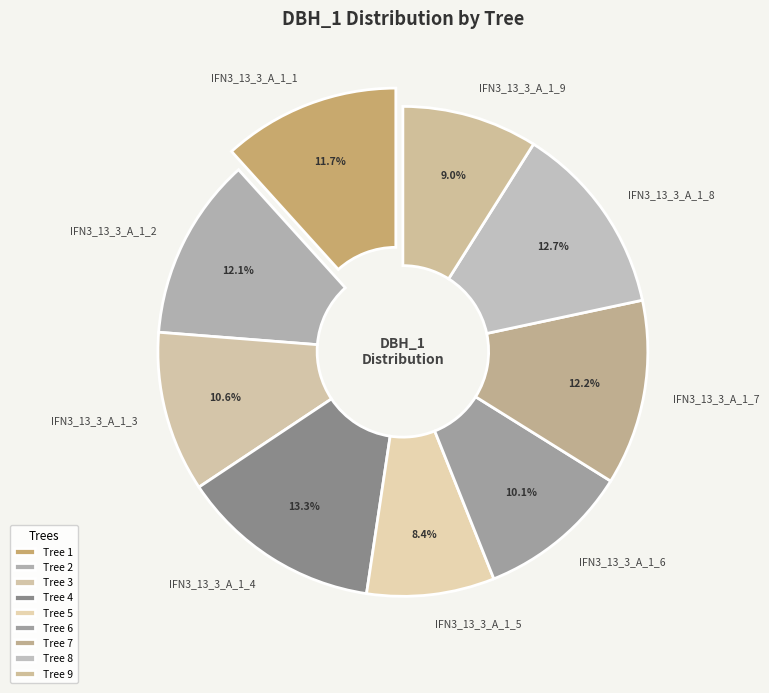

To the nearest percent, what portion does IFN3_13_3_A_1_2 represent?

12%